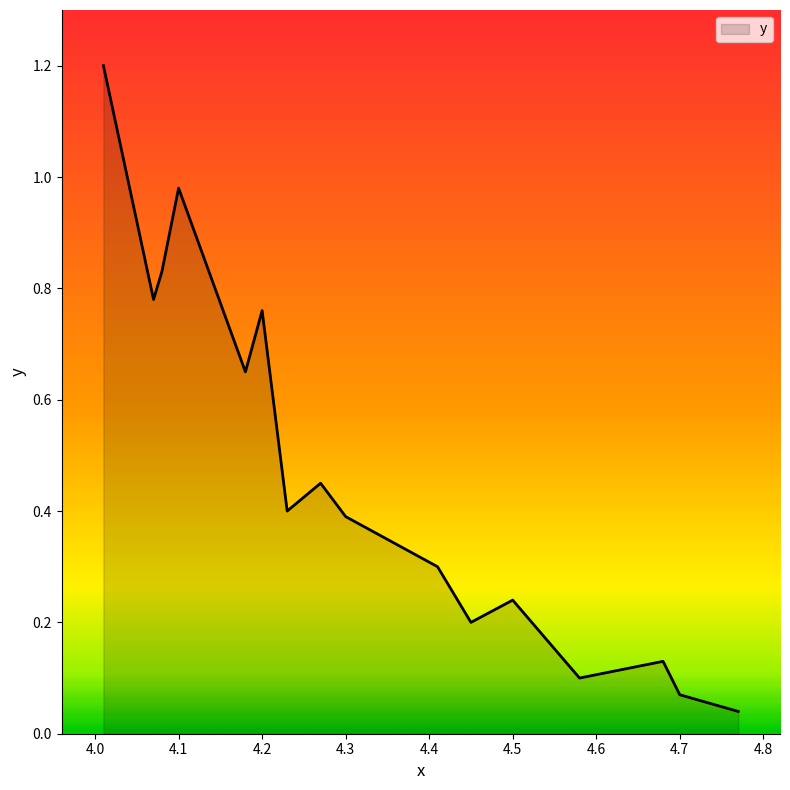

What is the greatest value displayed?

1.2